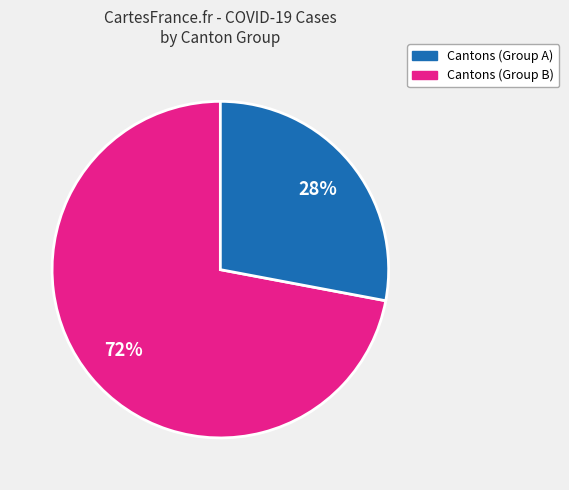

Is it true that Cantons (Group A) is 58% of the pie?

False